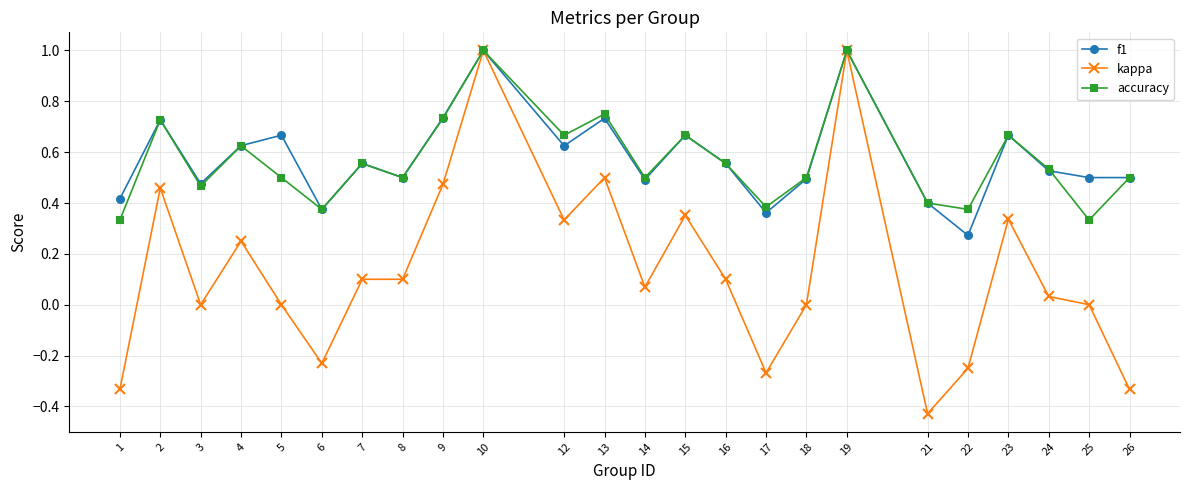

Is it true that accuracy equals 0.9 at 12?

False